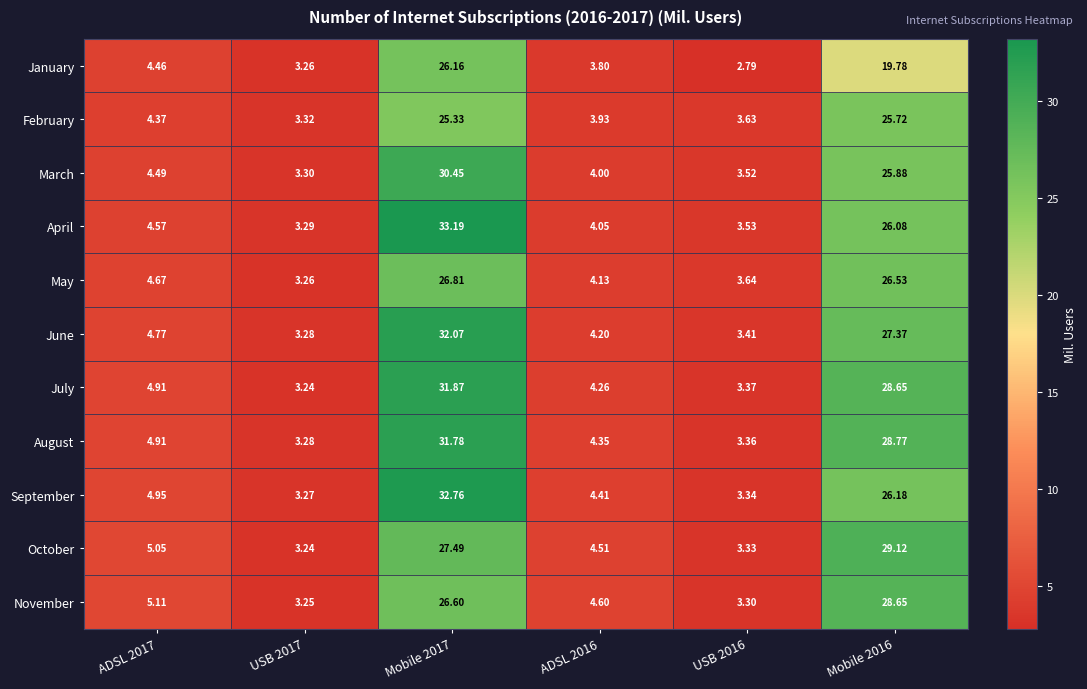

Rank the series by their maximum value, from highest to lowest.

April, September, June, July, August, March, October, November, May, January, February